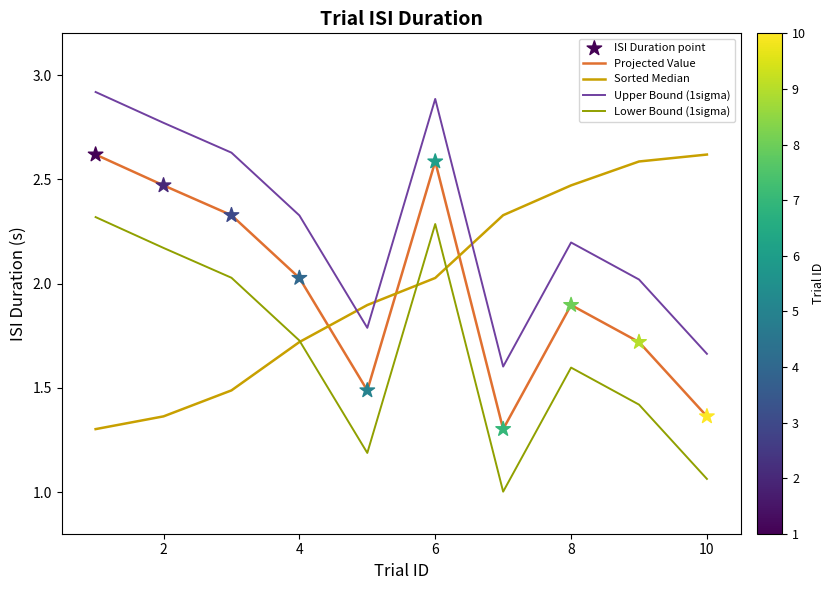

What is the lowest value of the Upper Bound (1sigma) series?

1.6